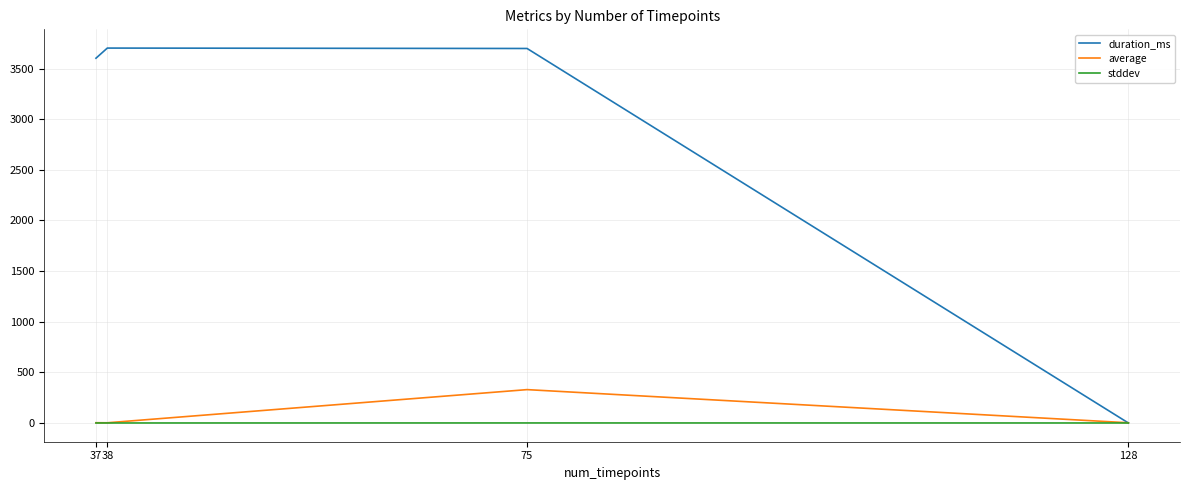

At which label is duration_ms closest to 1851?

37